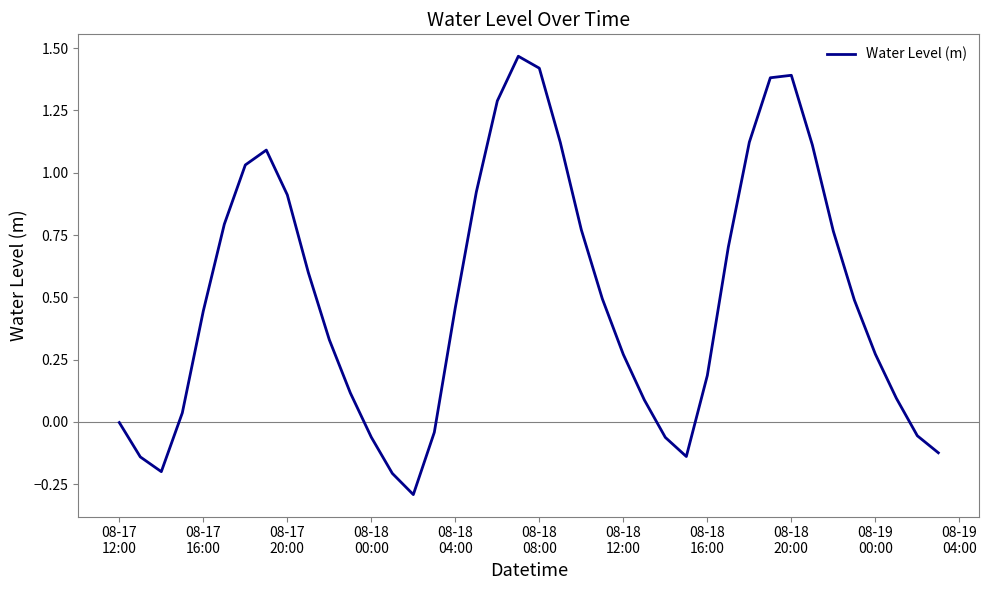

What is the smallest value displayed?

-0.3